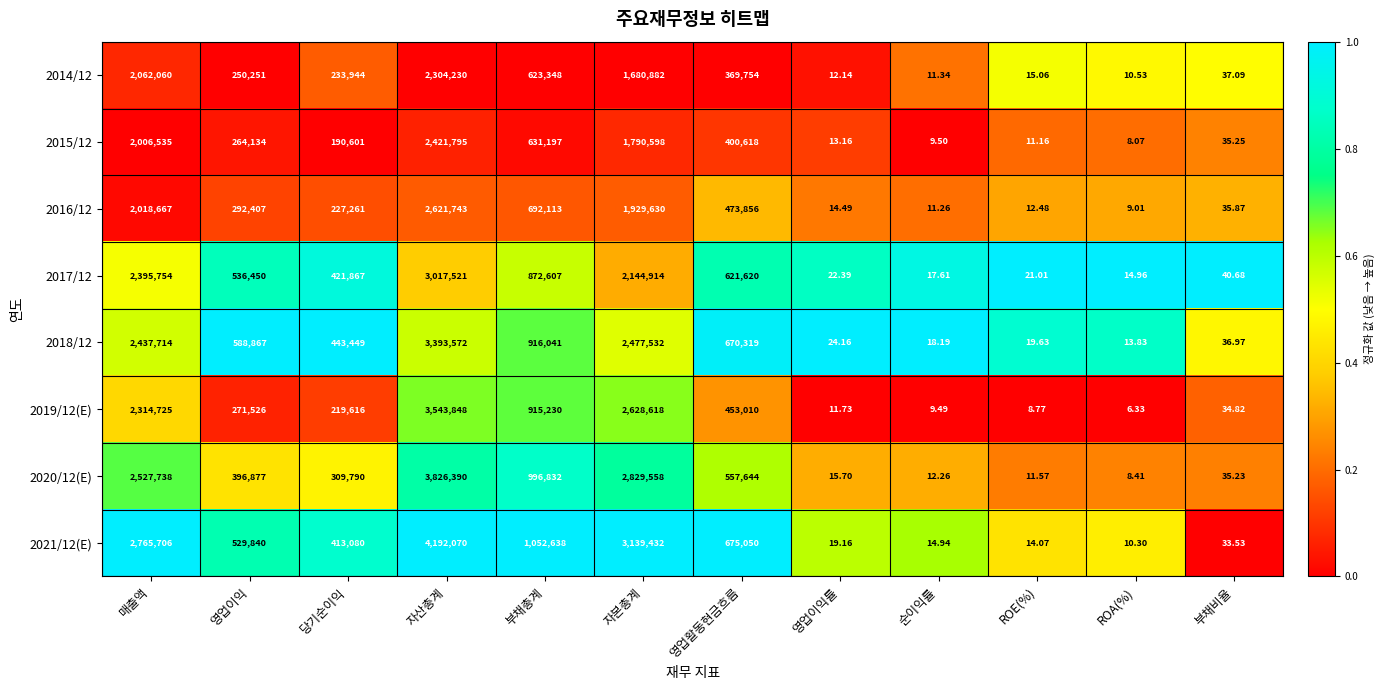

Which label corresponds to the smallest value in the chart?

ROA(%)